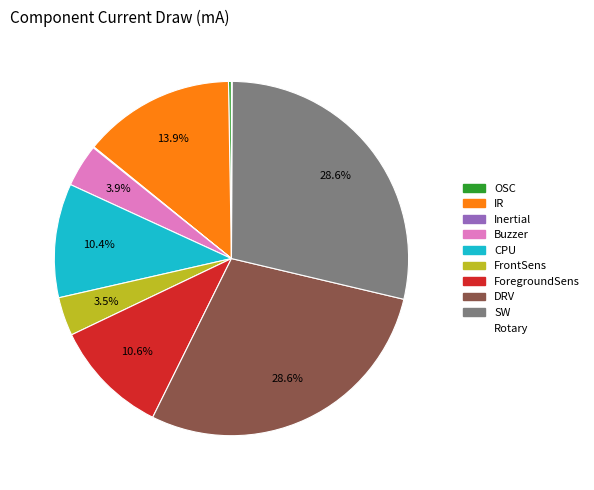

What portion of the pie excludes ForegroundSens?

89.4%